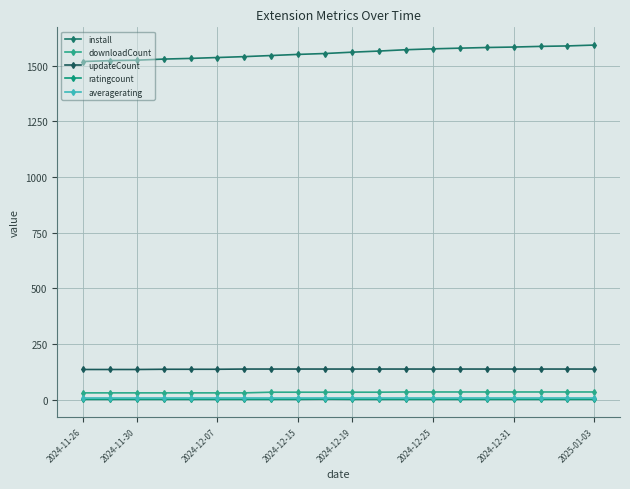

What is the maximum value shown in the chart?

1592